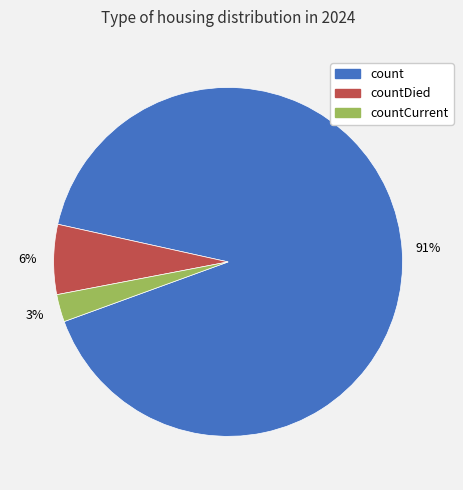

To the nearest percent, what portion does countCurrent represent?

3%